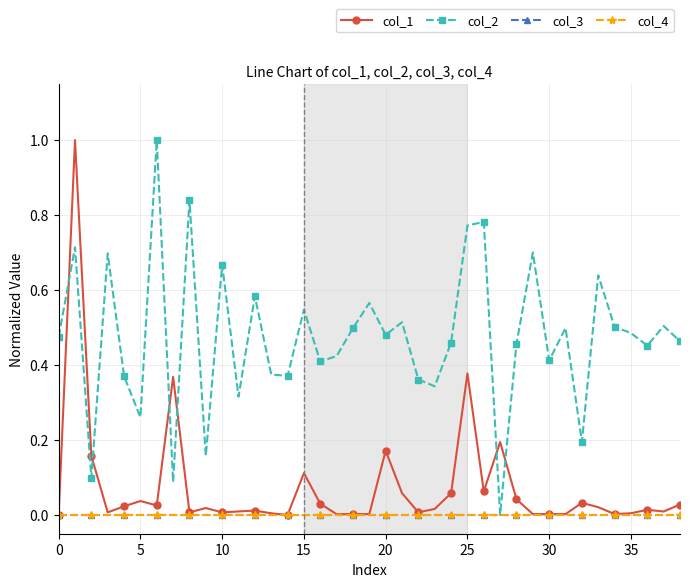

Is this an area chart (filled region under the line)?

No